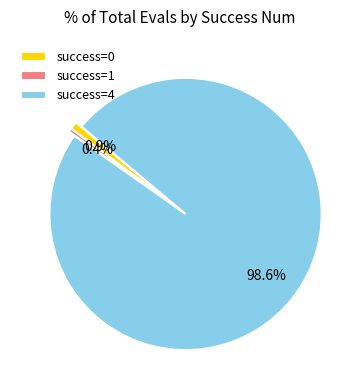

Is the sum of success=0 and success=4 greater than half?

Yes